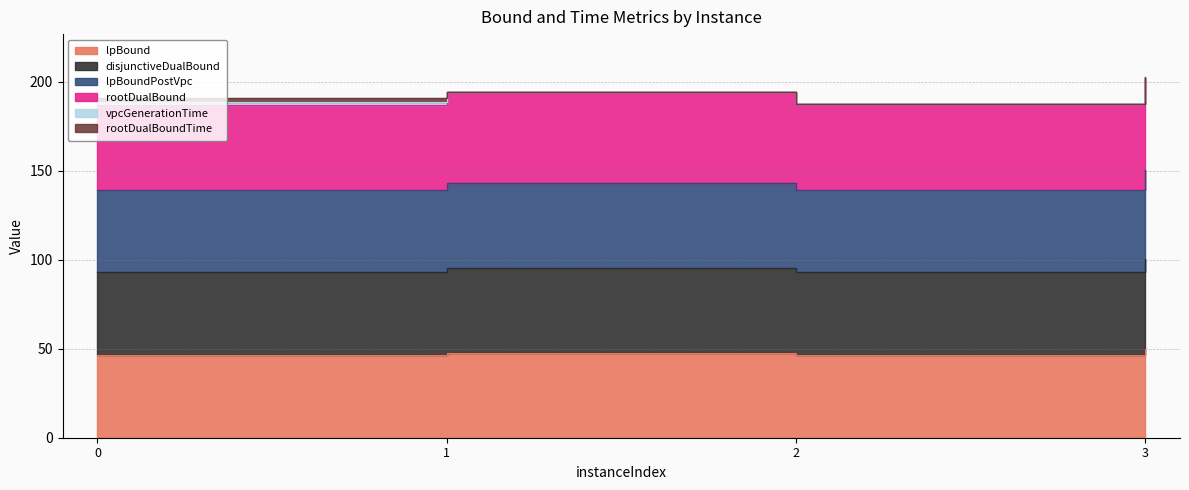

The lpBound series shows 47.8 at 1. True or false?

True